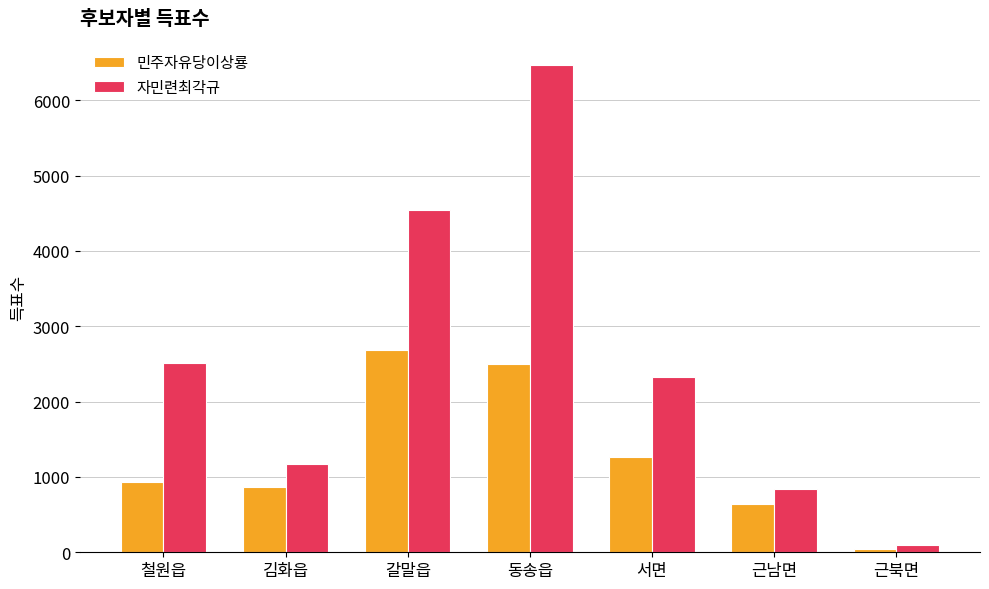

At which category does the chart reach its peak across all series?

동송읍